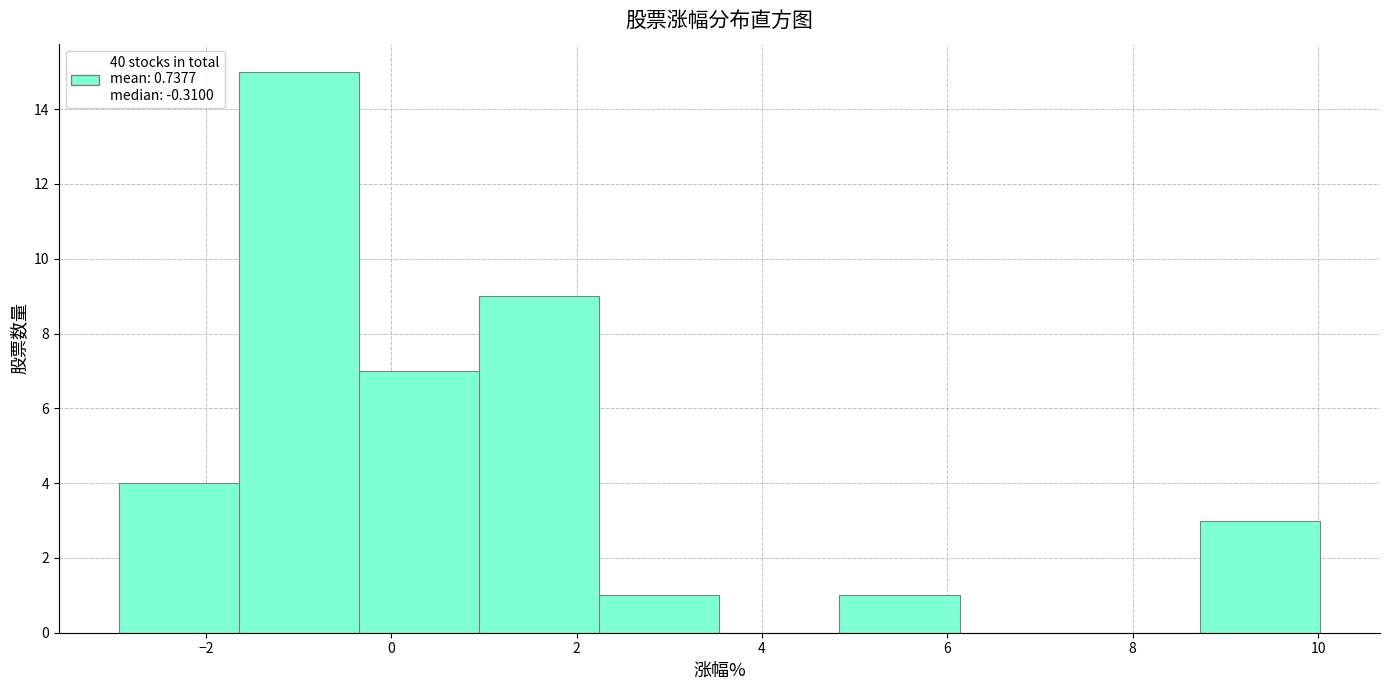

Reading left to right, list every bar in this chart as the range it spans on the x-axis followed by its height. Neither the bar edges nor the heights are printed on the chart, so give them approximately, as read against the axes.

-3.0 to -1.6: 4
-1.6 to -0.4: 15
-0.4 to 1.0: 7
1.0 to 2.2: 9
2.2 to 3.6: 1
3.6 to 4.8: 0
4.8 to 6.2: 1
6.2 to 7.4: 0
7.4 to 8.8: 0
8.8 to 10.0: 3